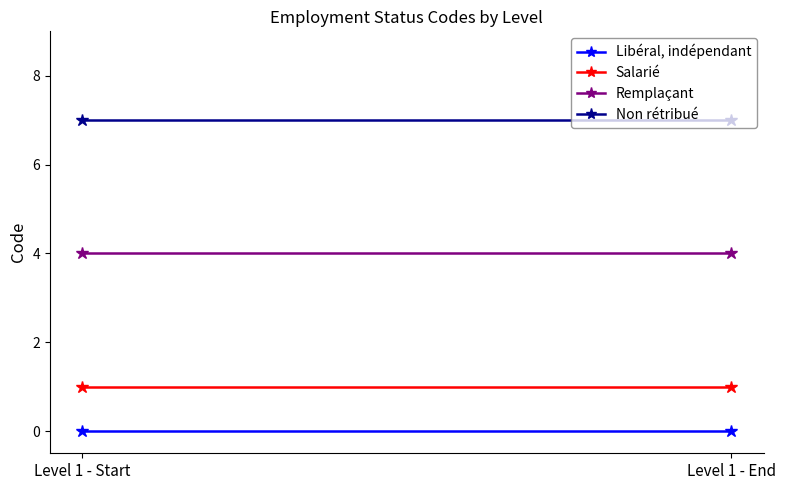

Which series has the largest total across all categories?

Non rétribué